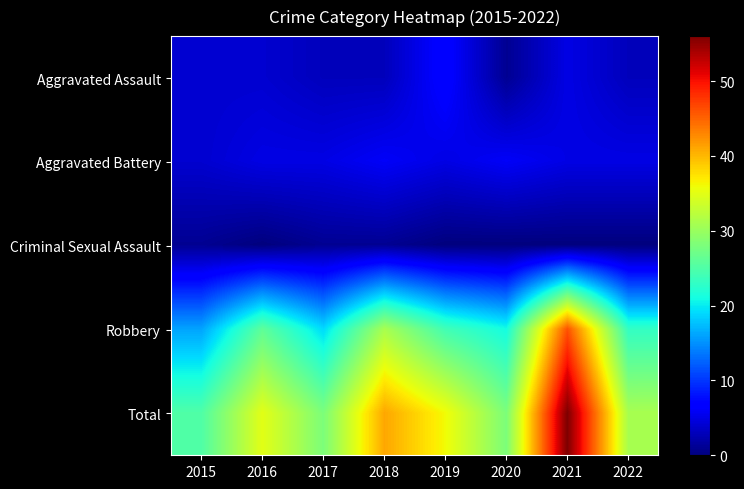

Rank the series at 2015 from lowest to highest value.

Criminal Sexual Assault, Aggravated Assault, Aggravated Battery, Robbery, Total